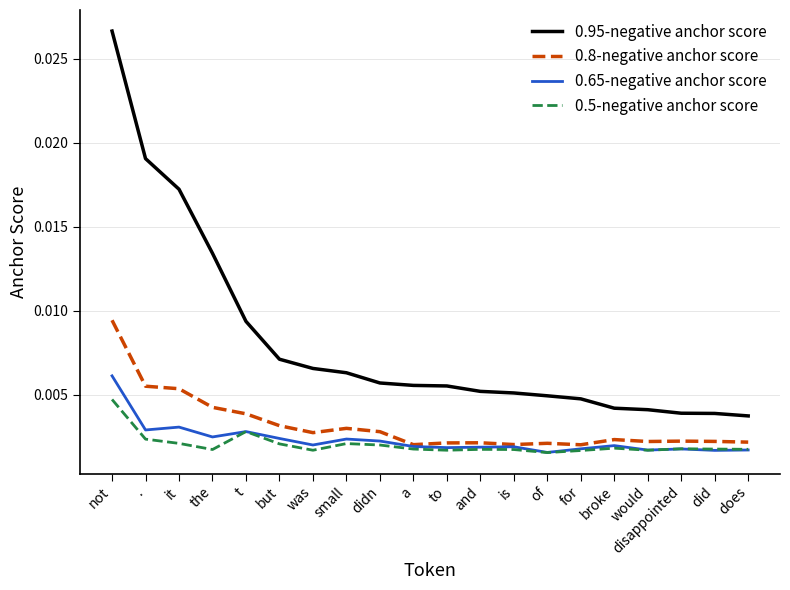

How many series are shown in this chart?

4